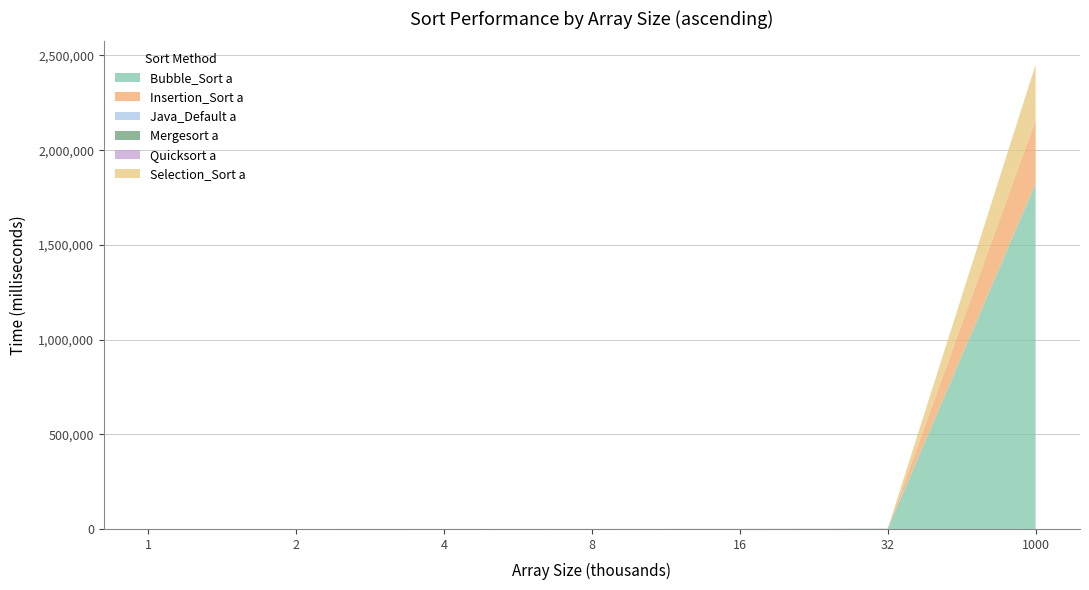

The Mergesort a series shows 3 at 4. True or false?

False